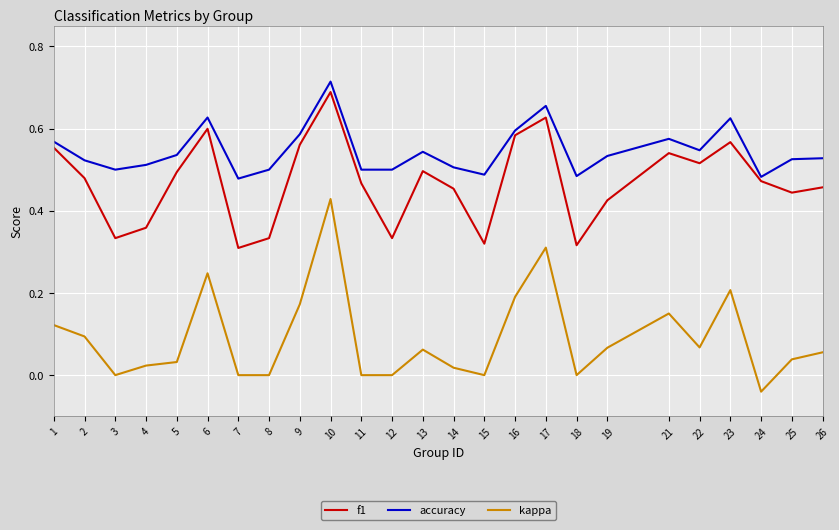

Which category has the highest value in the kappa series?

10